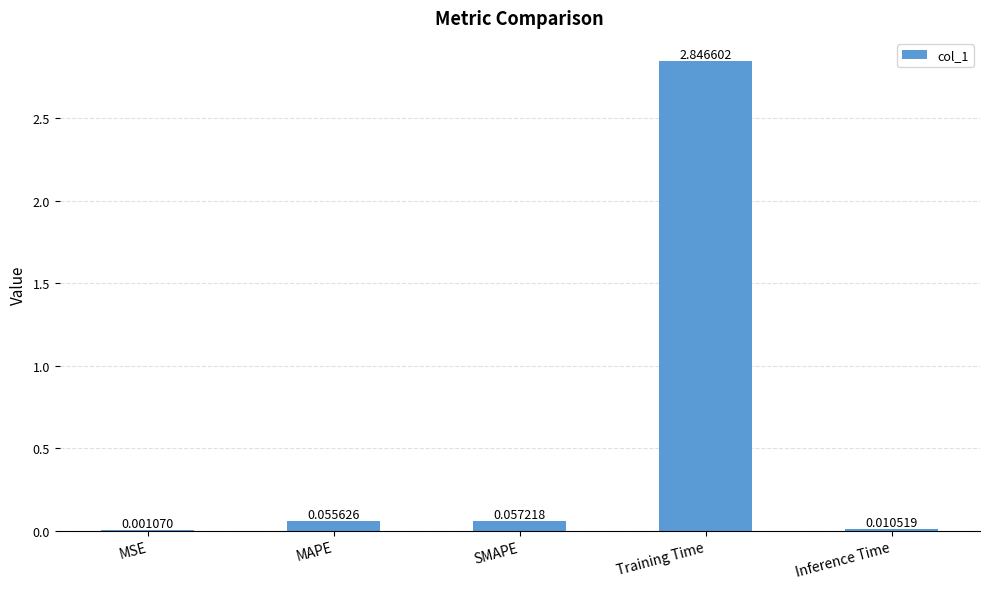

What is the sum of the values at Inference Time and Training Time?

2.9